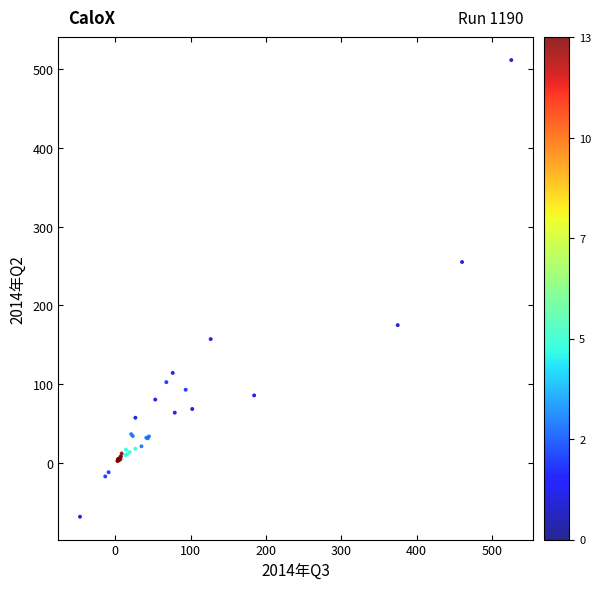

What Y value in the scatter plot is closest to 221?

255.2